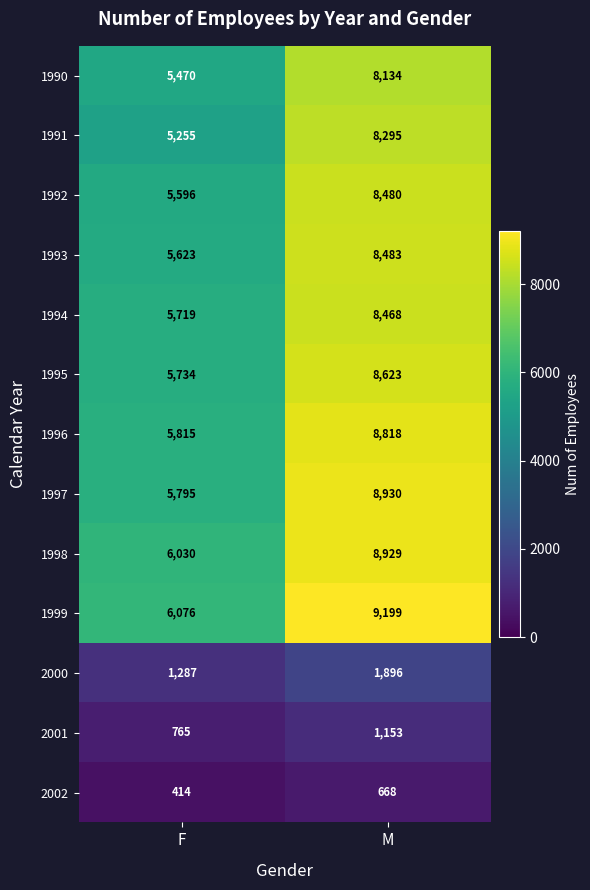

What is the difference between the highest and lowest values at F?

5662